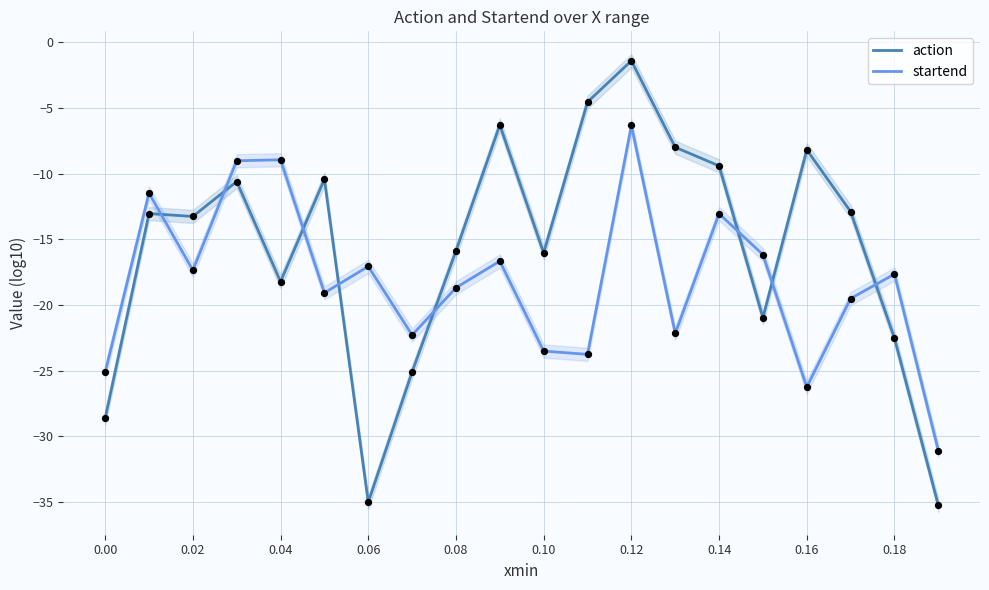

Which series has the largest Y range (max minus min)?

action